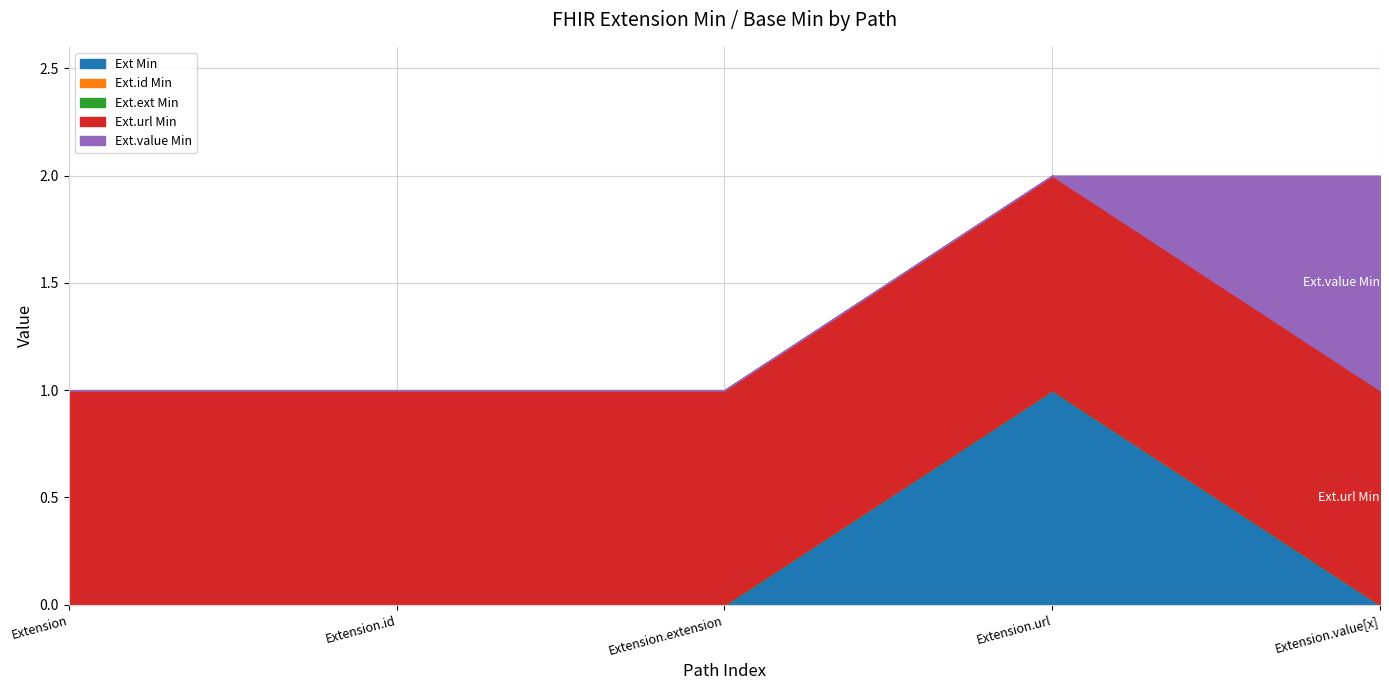

Is the value of Extension at Extension.value[x] greater than the value of Extension.url at Extension.extension?

No